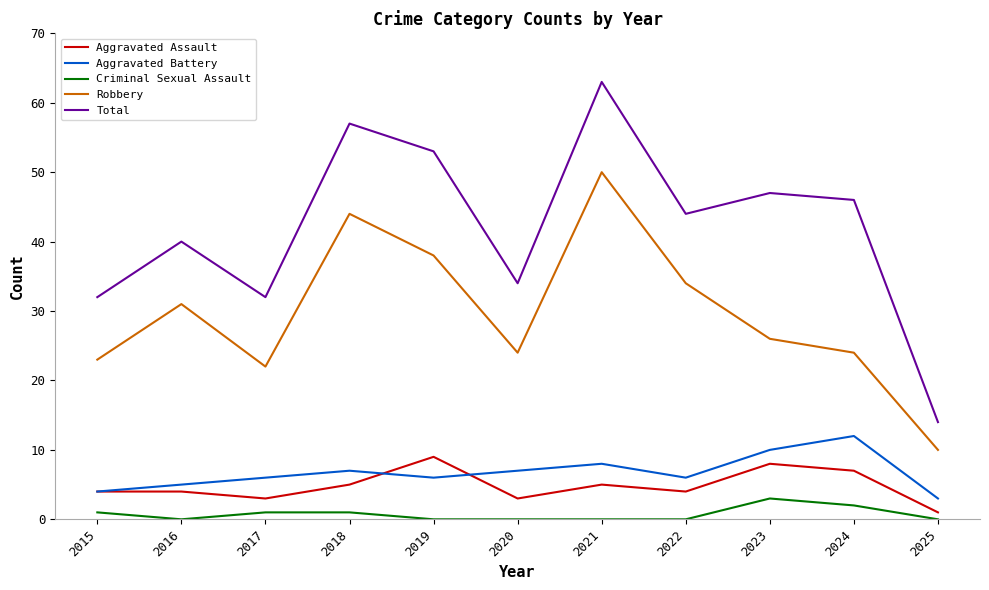

At 2023, list the series in order from largest to smallest.

Total, Robbery, Aggravated Battery, Aggravated Assault, Criminal Sexual Assault